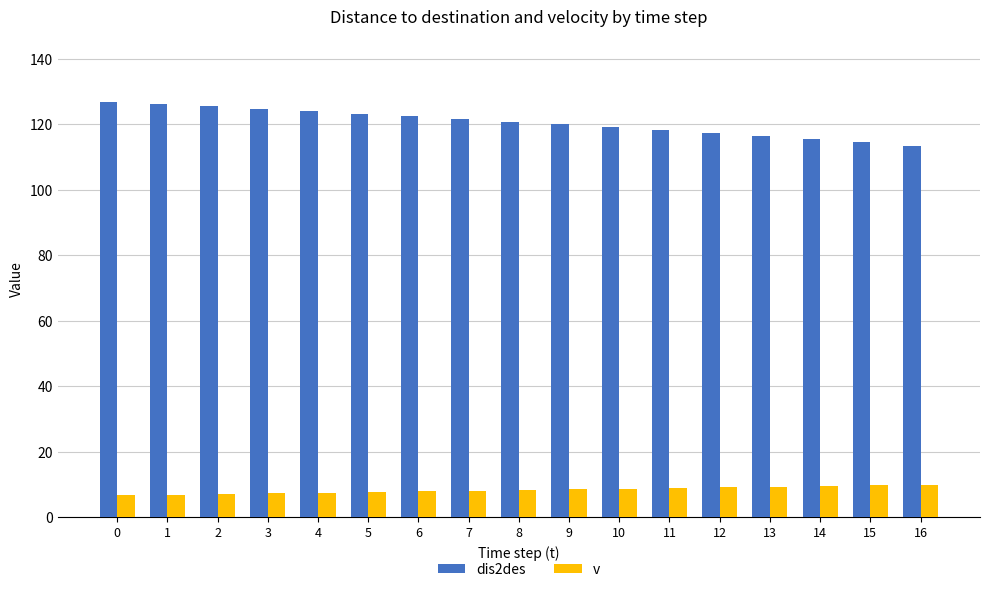

What is the sum of all dis2des values?

2049.2